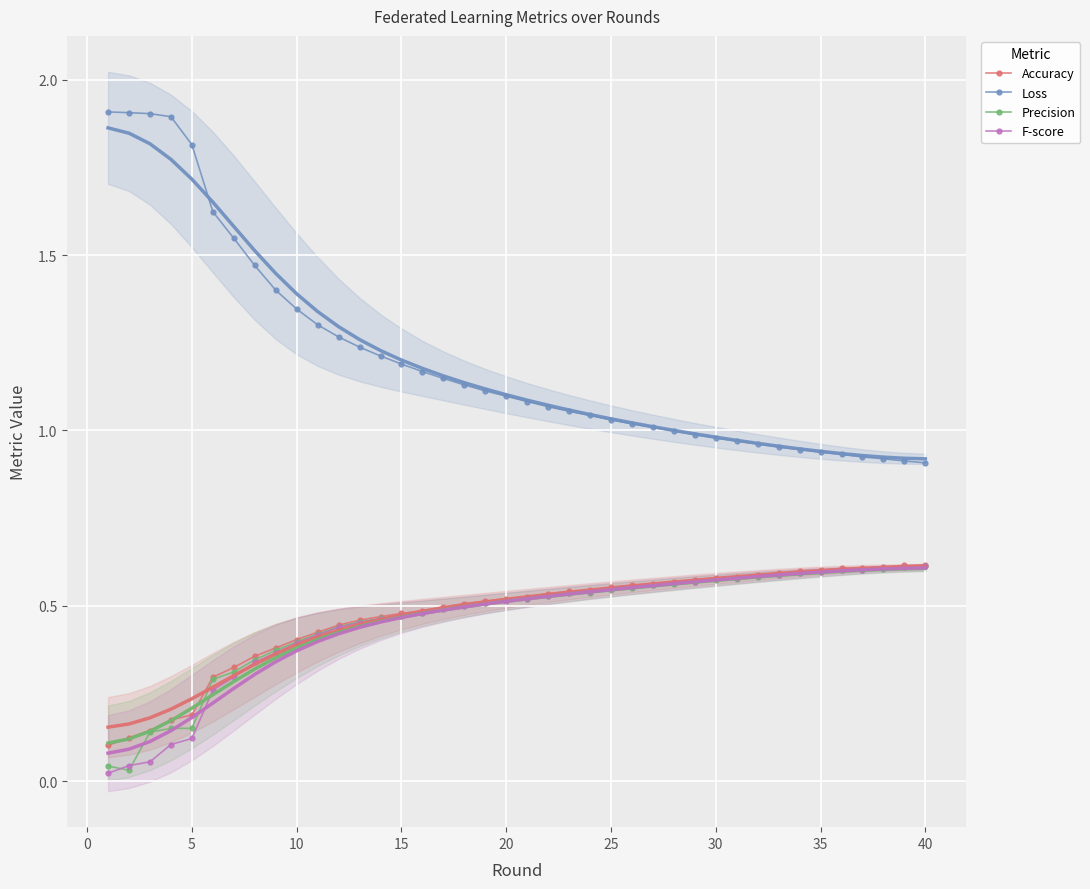

Is the value of Precision at 35 greater than the value of Accuracy at 20?

Yes